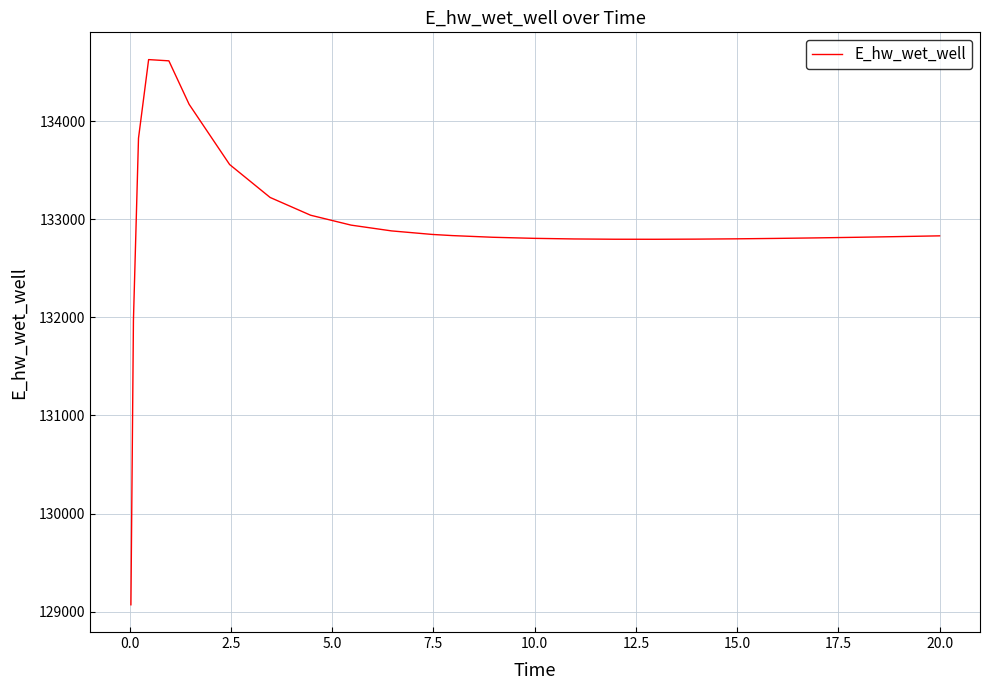

How many categories are shown in the chart?

26